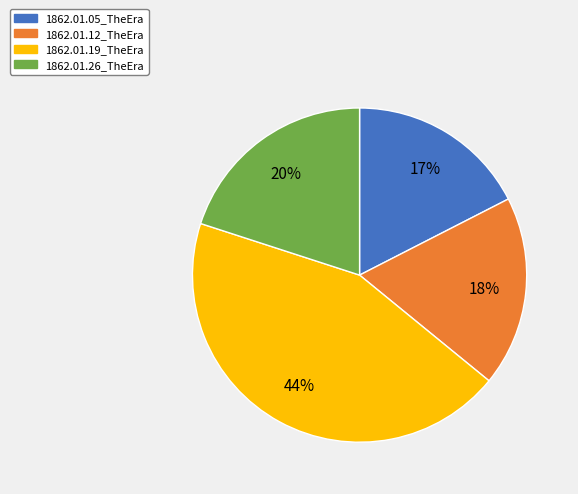

Rank the categories by value from highest to lowest.

1862.01.19_TheEra, 1862.01.26_TheEra, 1862.01.12_TheEra, 1862.01.05_TheEra